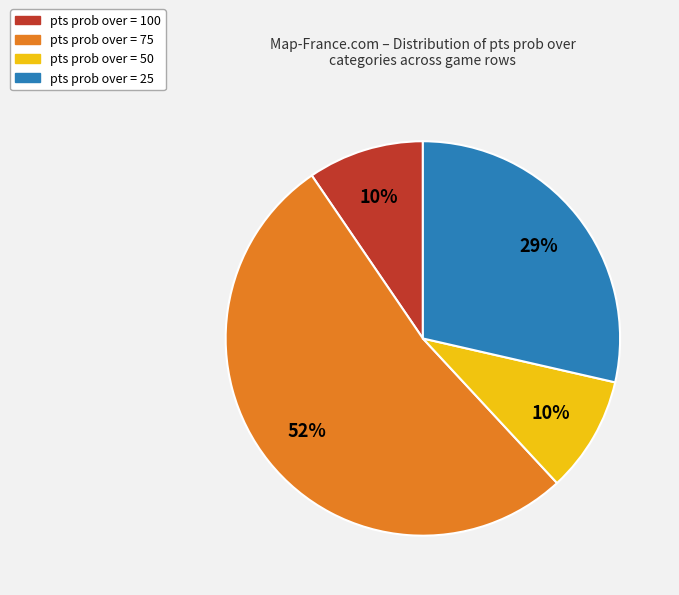

To the nearest percent, what is the average slice percentage?

25%